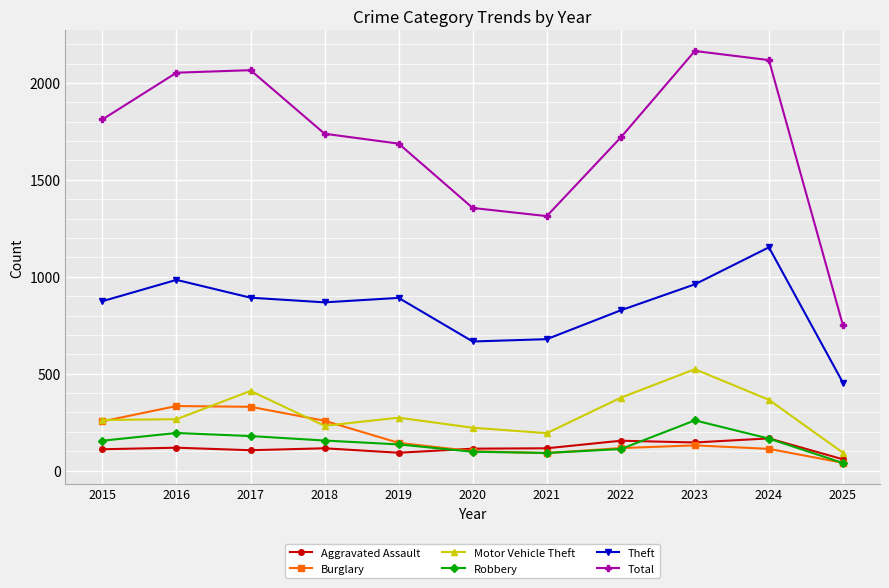

What is the value of the Burglary point at the 11th from the left?

40